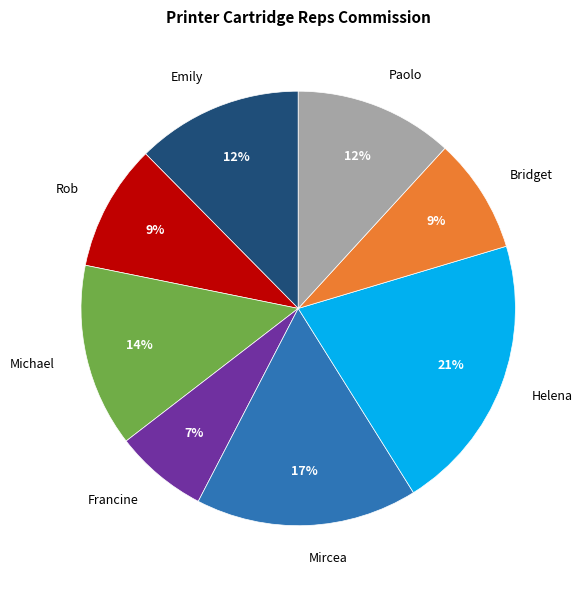

To the nearest percent, what is the difference between the largest and smallest slice percentages?

14%